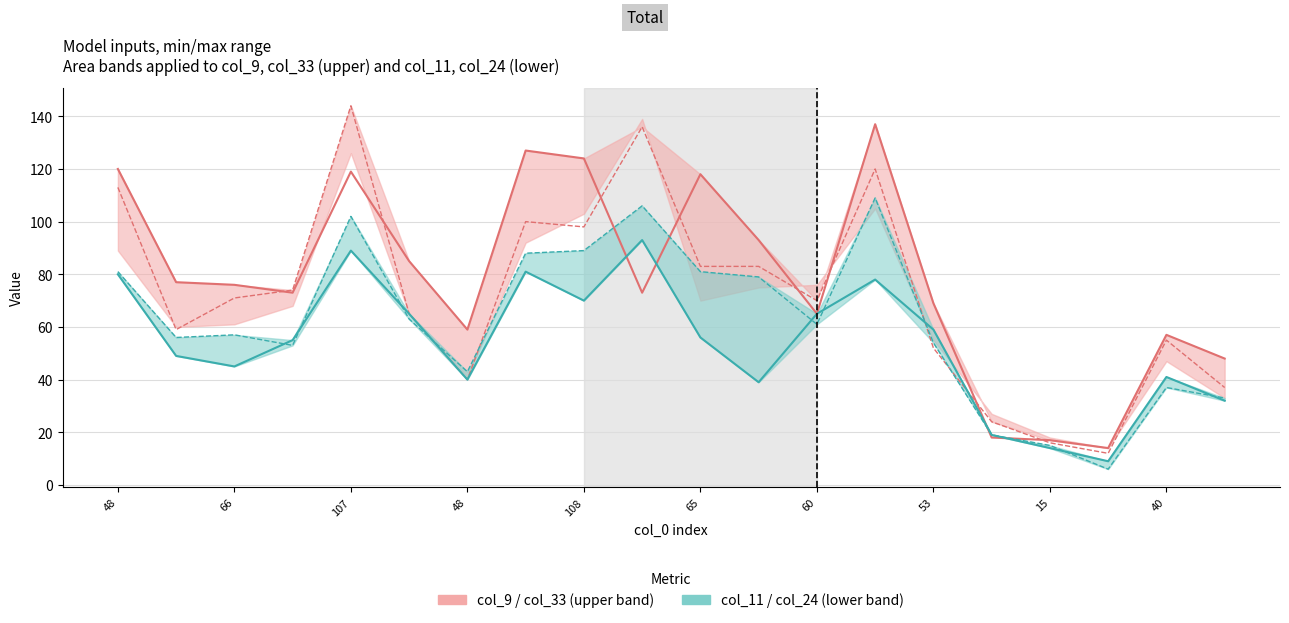

What is the sum of the col_11 values at 48 and 40?

81